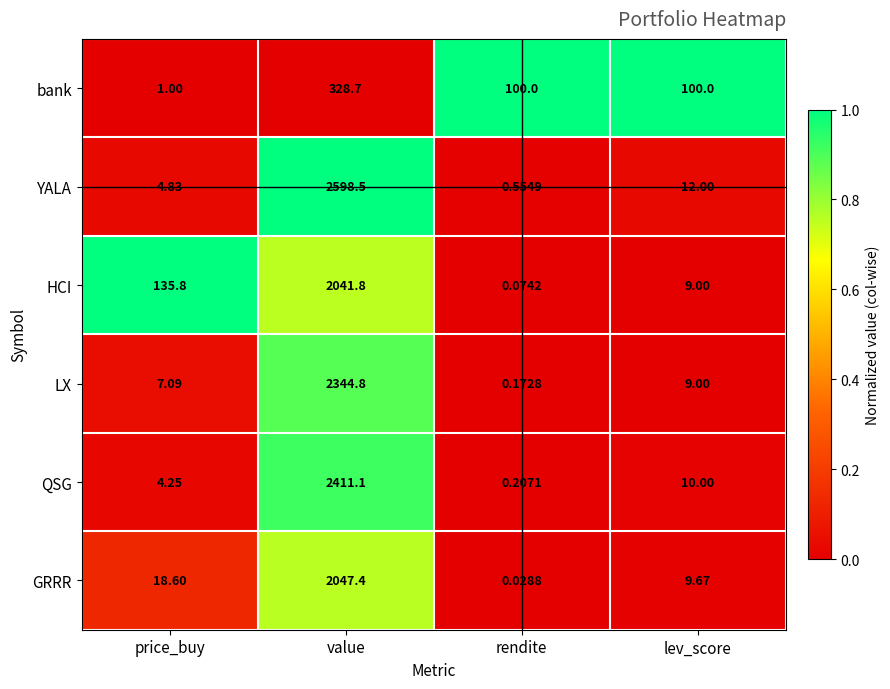

Which category has the highest value across all series?

value